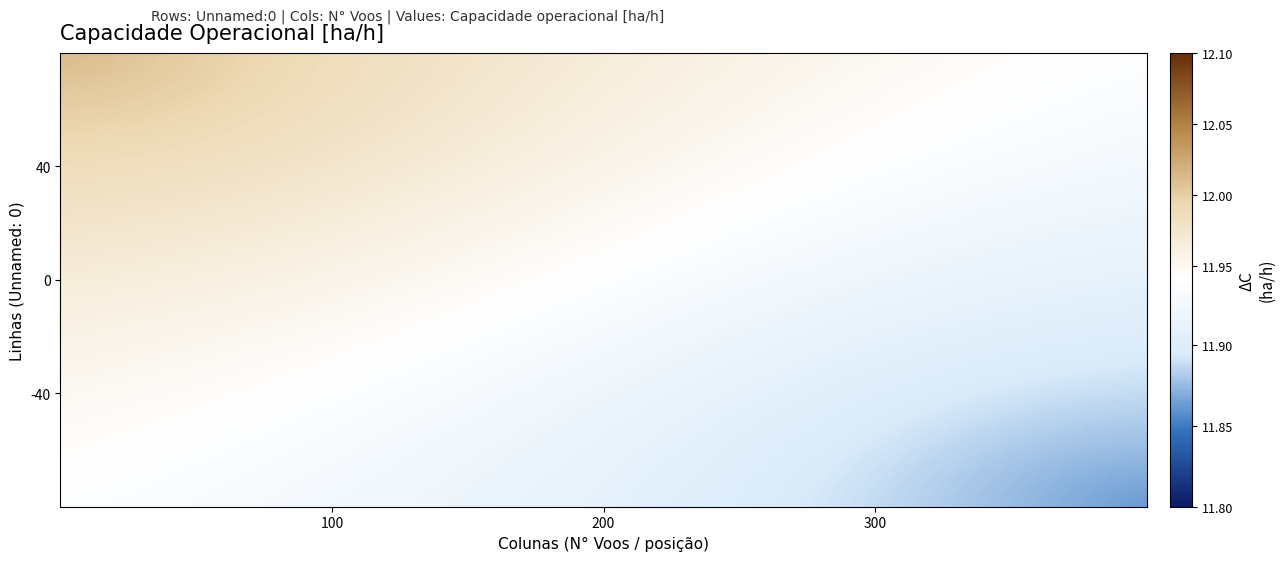

List the series in order of their overall mean, lowest first.

1, 0